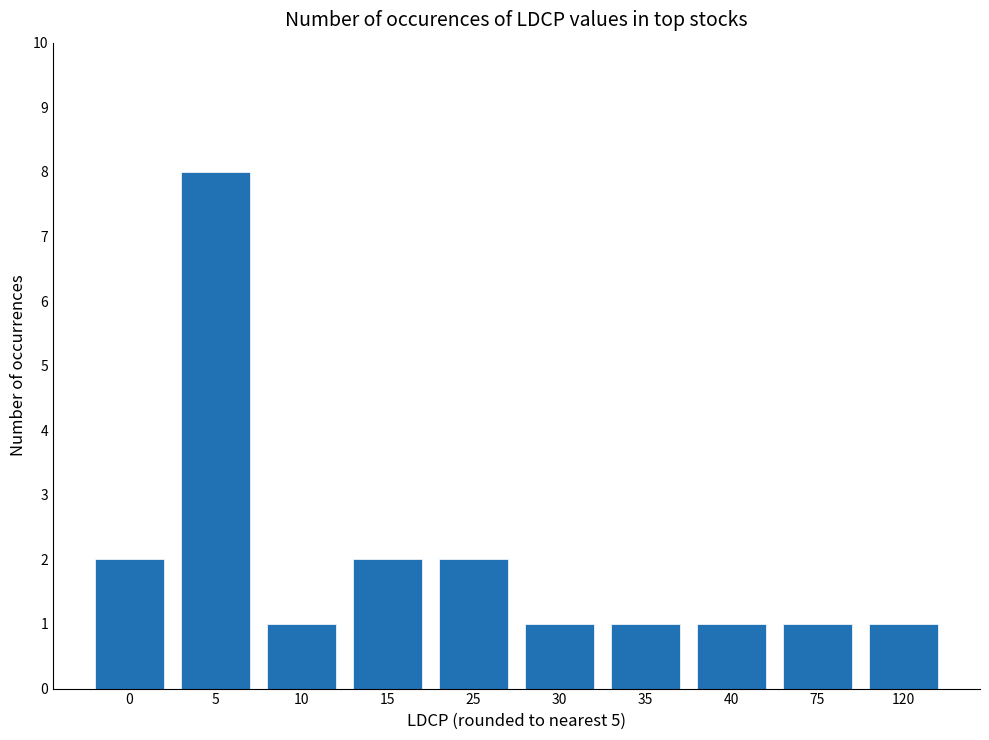

What is the value of the 7th bar from the left?

1